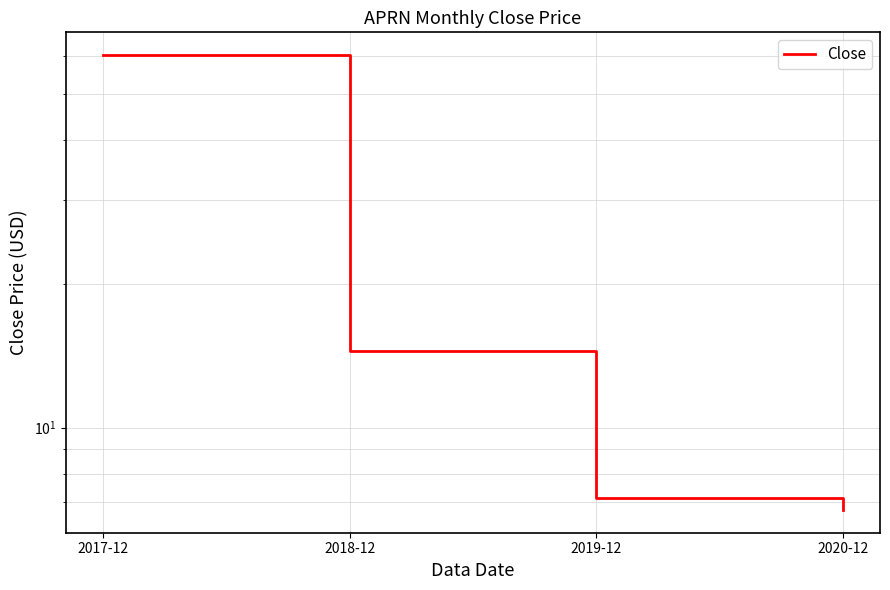

Where is the data nearest to the value 33?

2018-12